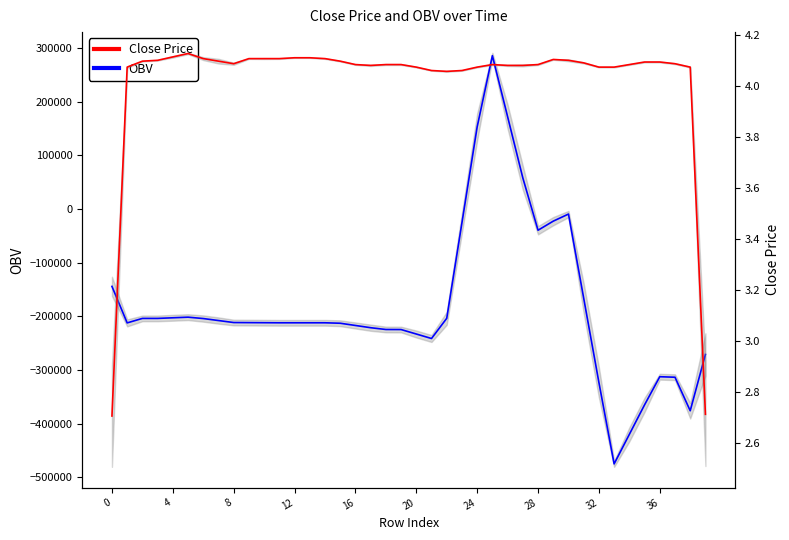

Which series has the largest total across all categories?

Close Price